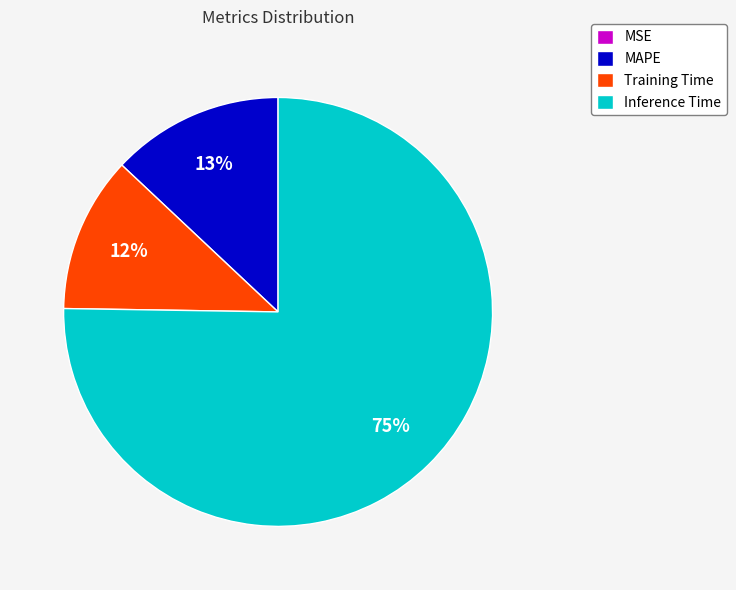

To the nearest percent, what portion does MAPE represent?

13%